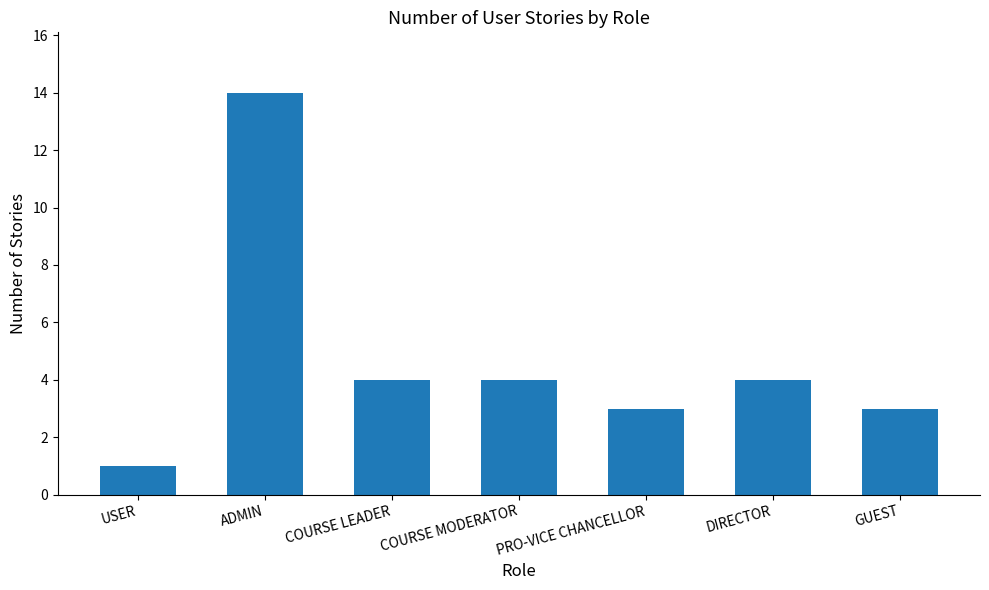

Does the chart contain any negative values?

No